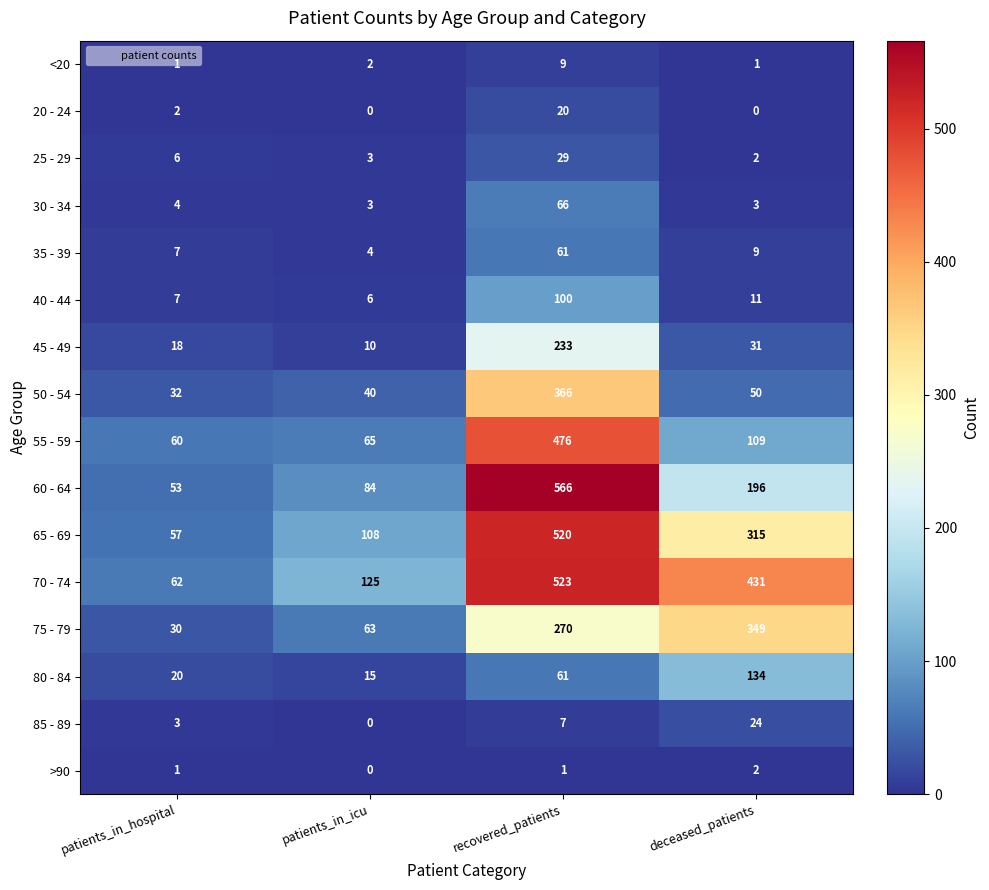

Which series has the largest range (max minus min)?

60 - 64